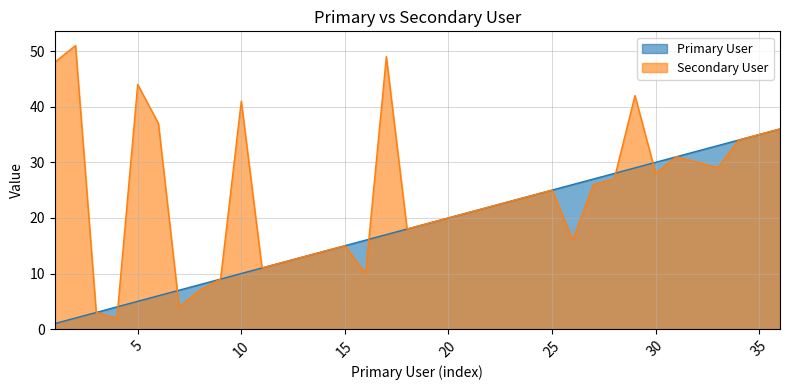

At how many categories does at least one series exceed 28?

14